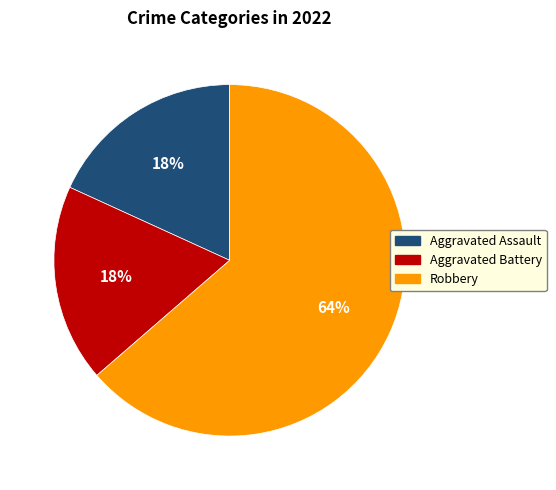

Is there any slice that represents more than half of the pie?

Yes